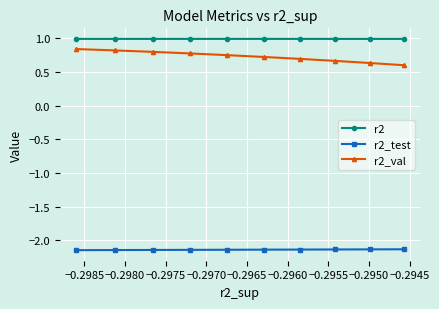

Which series has the largest total across all categories?

r2